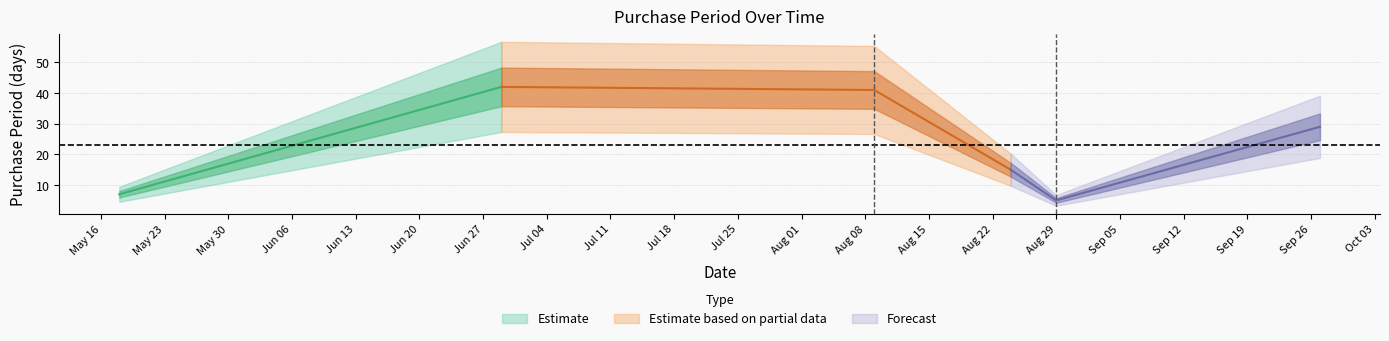

What is the greatest value displayed?

42